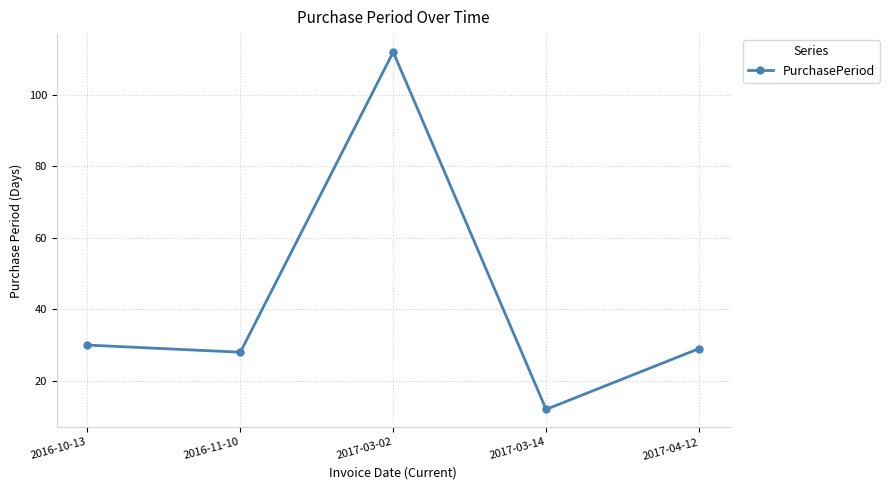

How many points are lower than both their immediate neighbors (excluding endpoints)?

2